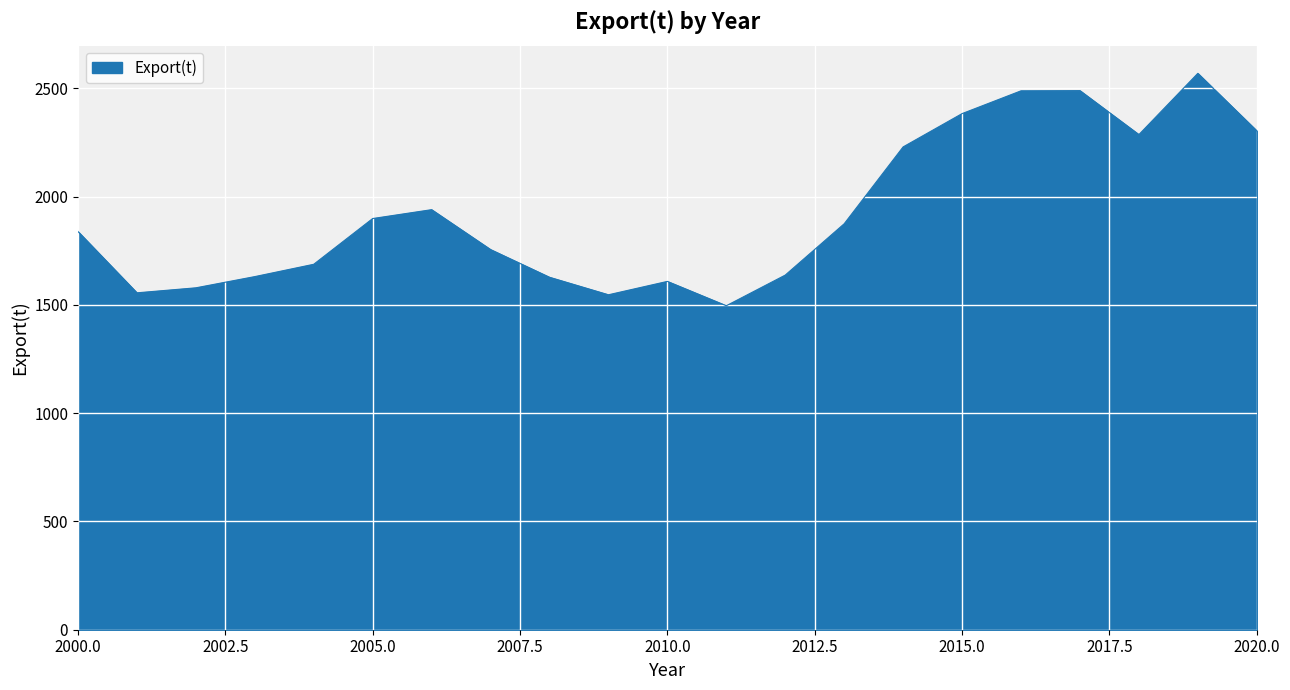

What is the smallest value displayed?

1496.1